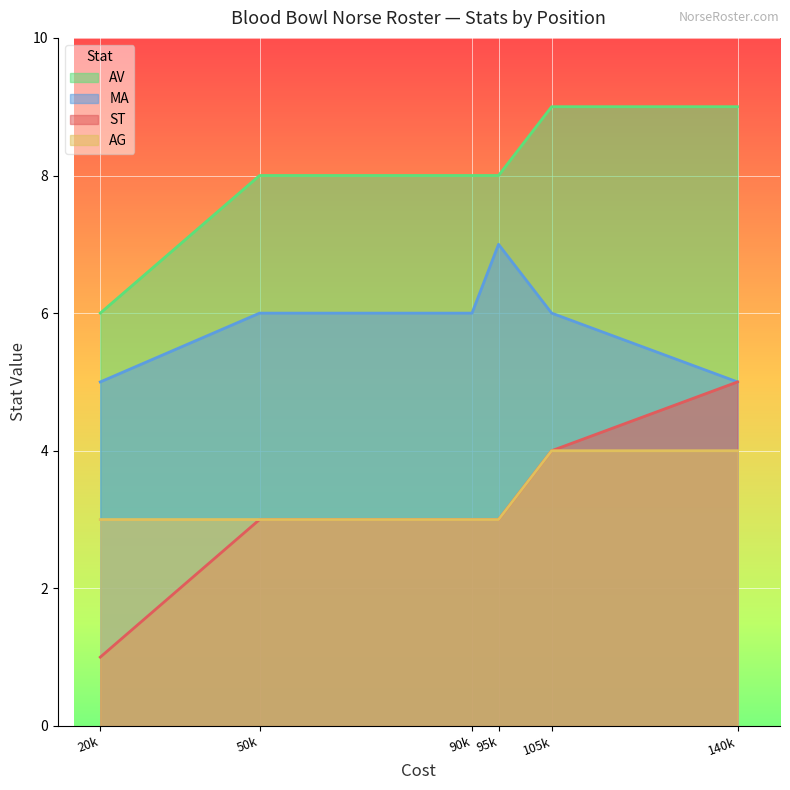

At Valkyrie, list the series in order from smallest to largest.

ST, AG, MA, AV